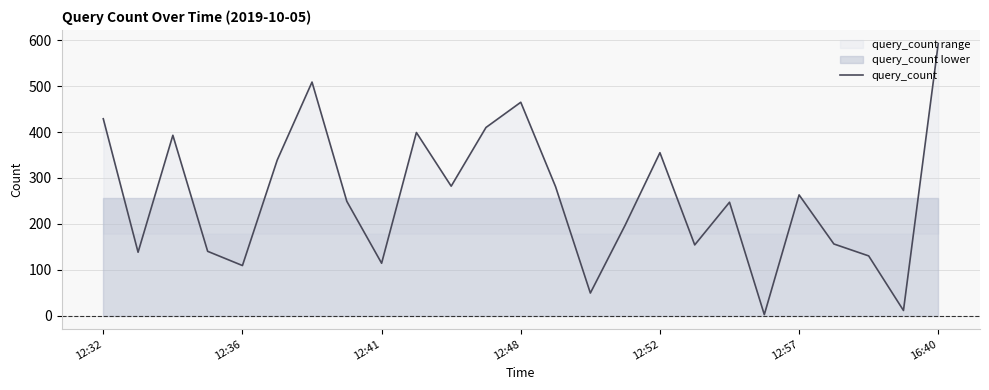

At which label does query_count reach its peak?

16:40